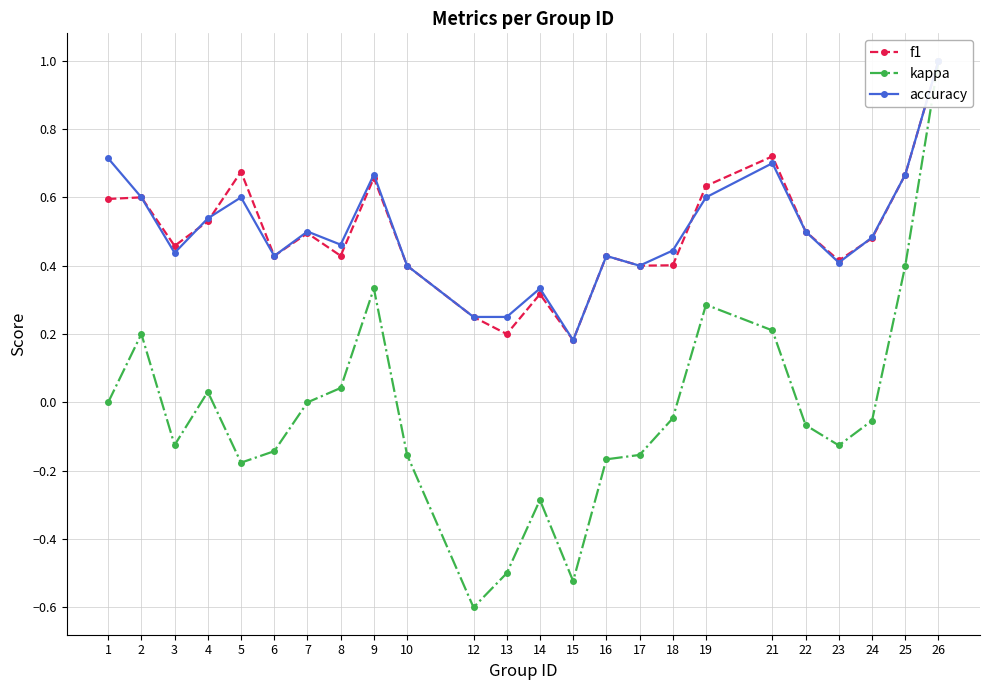

Is it true that accuracy equals 0.4 at 18?

True